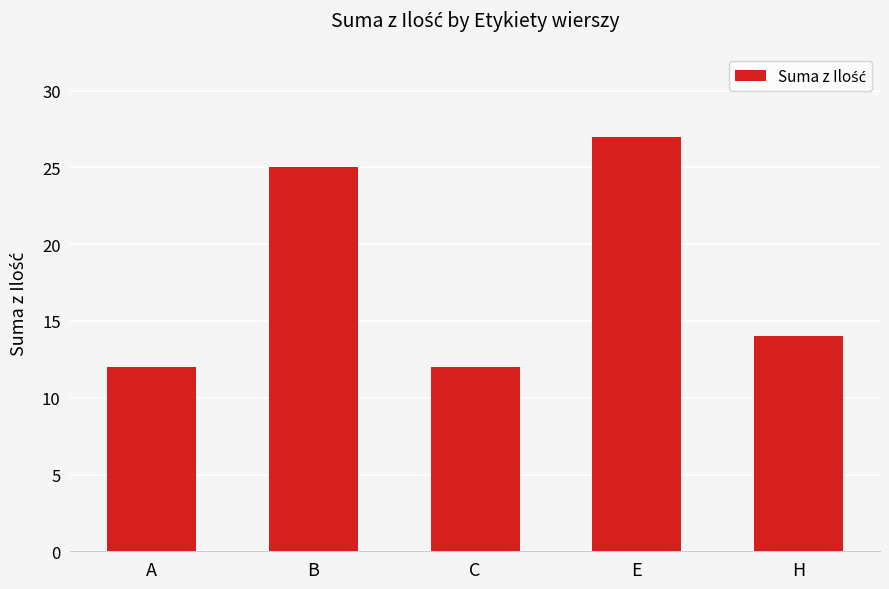

Which has a higher value, A or B?

B